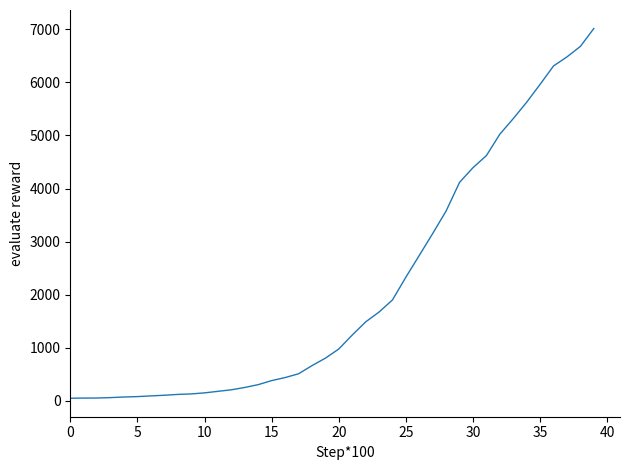

What is the difference between the maximum and minimum values?

6963